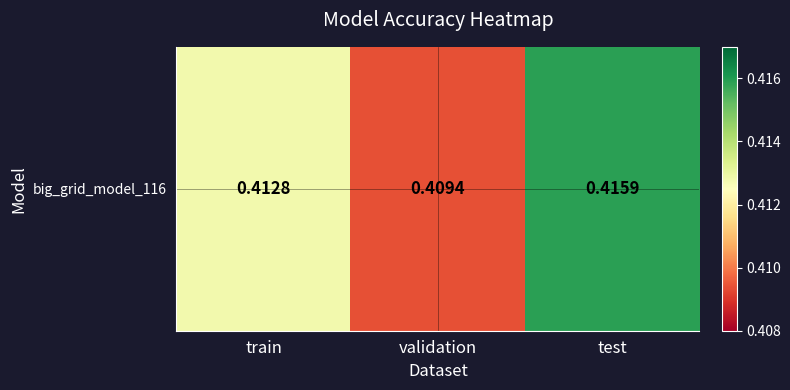

What is the sum of the values at validation and test?

0.8